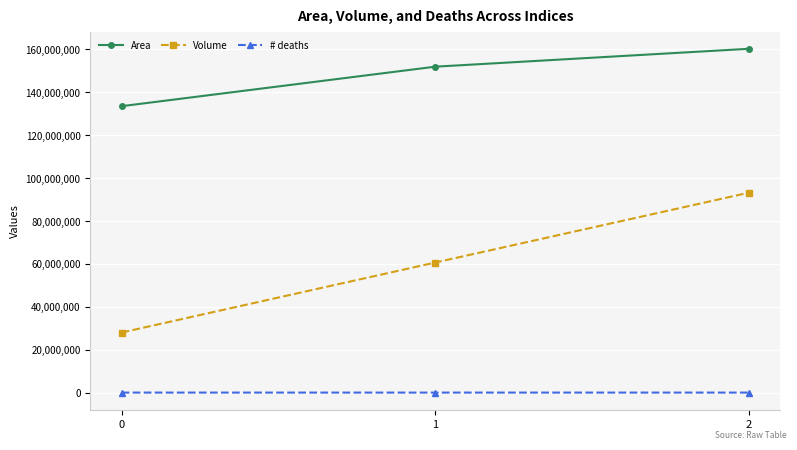

How many lines are shown in the chart?

3